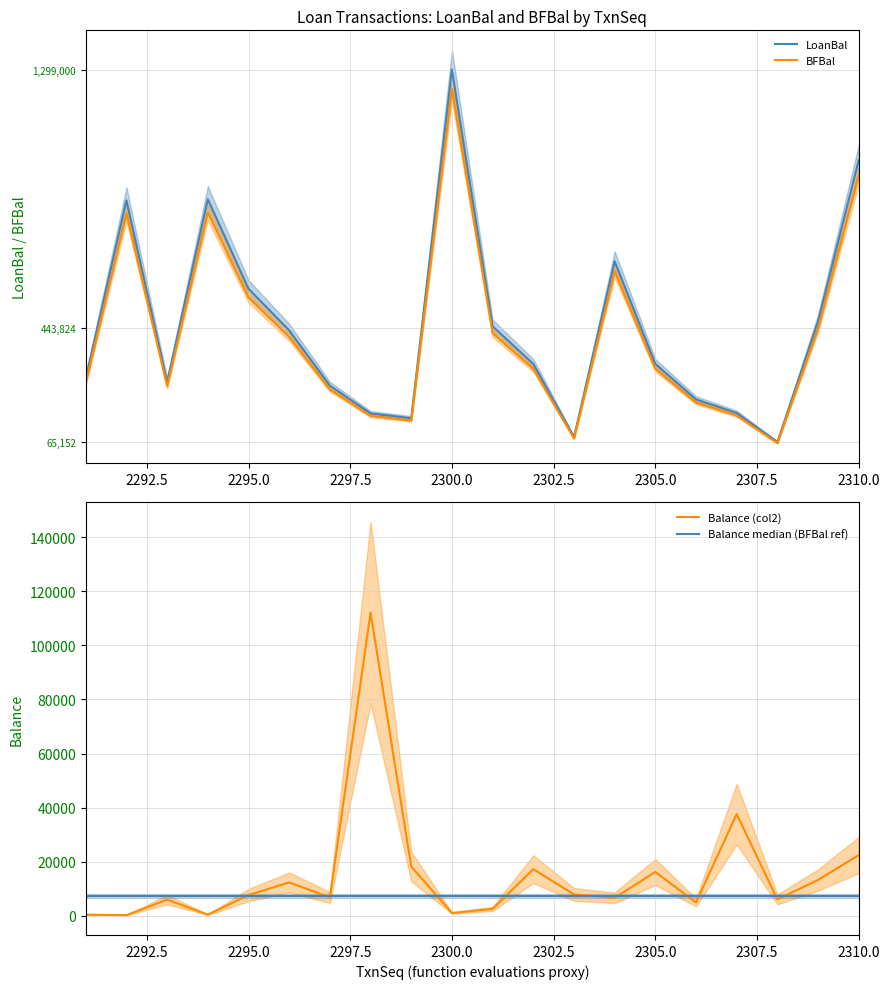

What is the smallest value displayed?

158.0